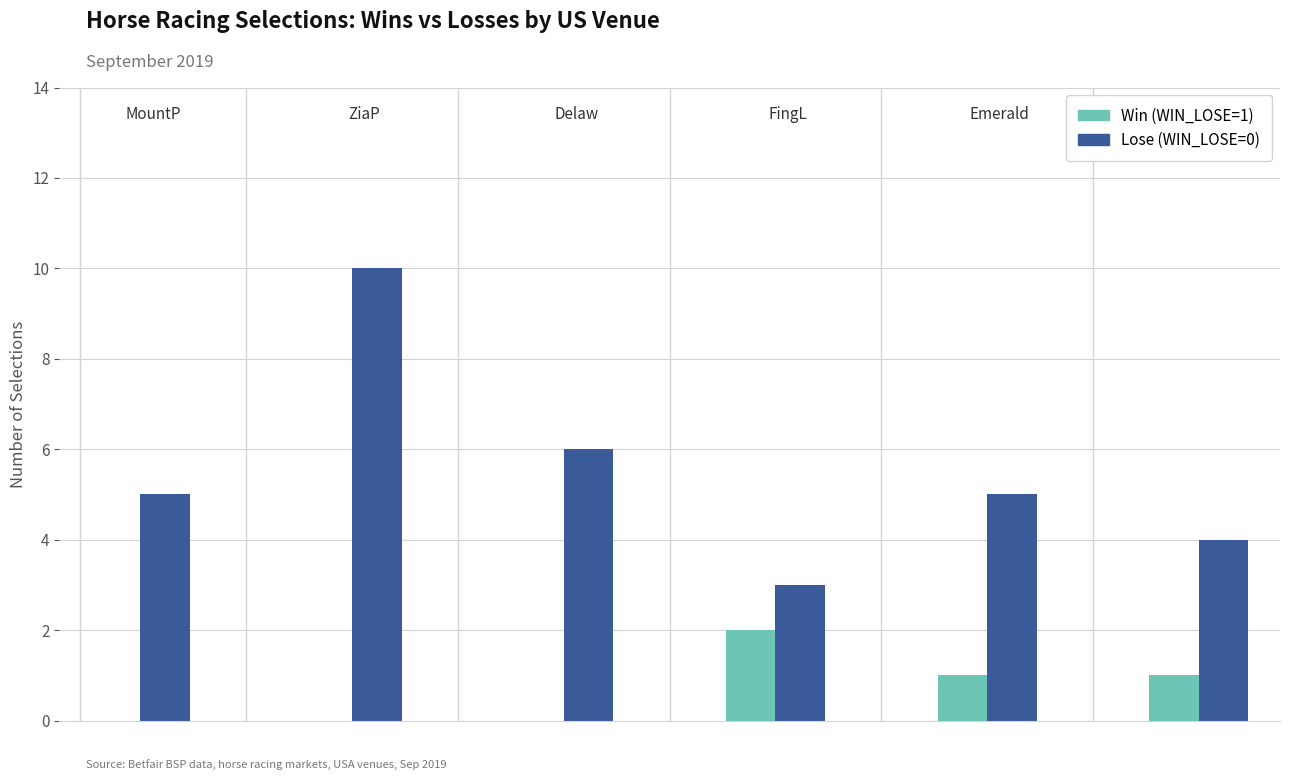

What is the difference between the maximum and second lowest values in the Win (WIN_LOSE=1) series?

2